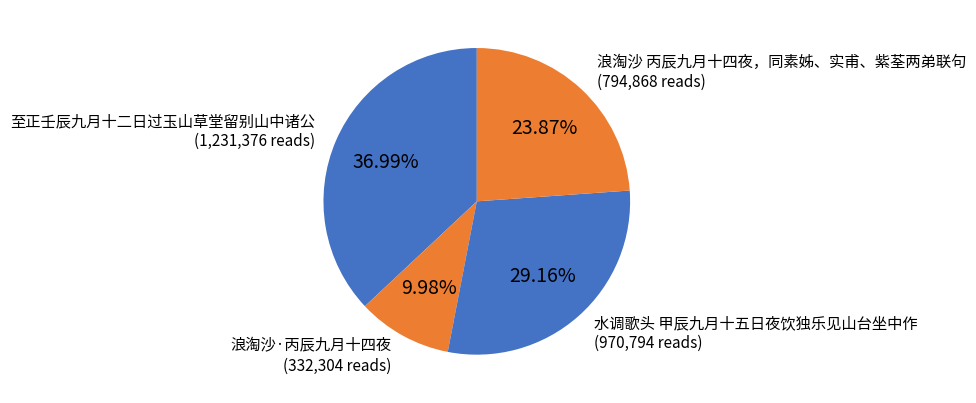

To the nearest percent, what is the difference between the largest and smallest slice percentages?

27%